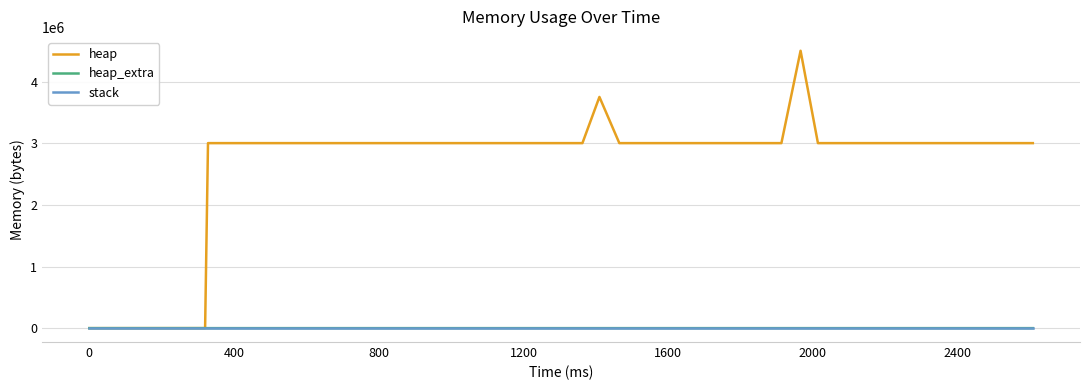

What is the maximum value for heap?

4504568